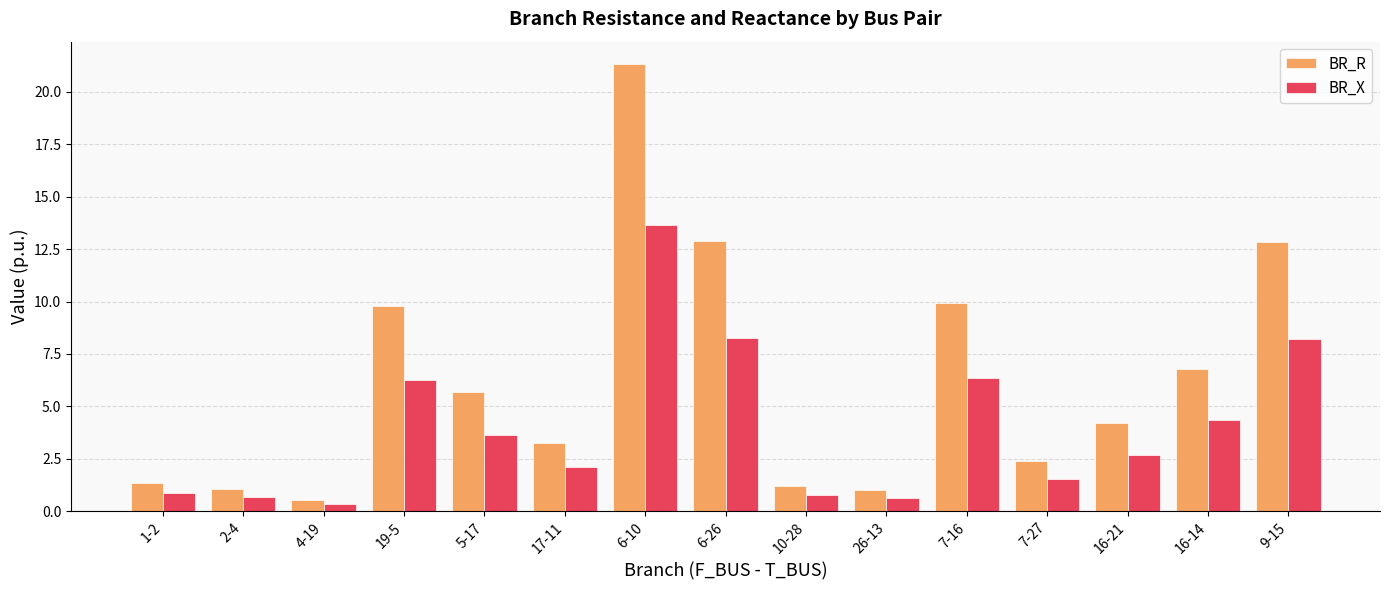

Which label corresponds to the largest value in the chart?

6-10